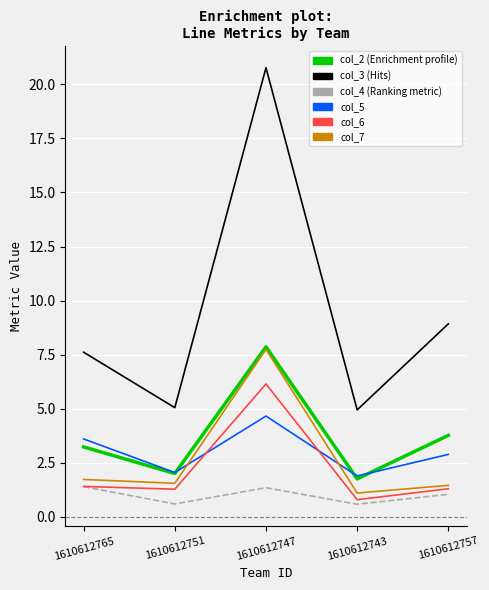

What is the difference between the highest and lowest values at 1610612743?

4.4